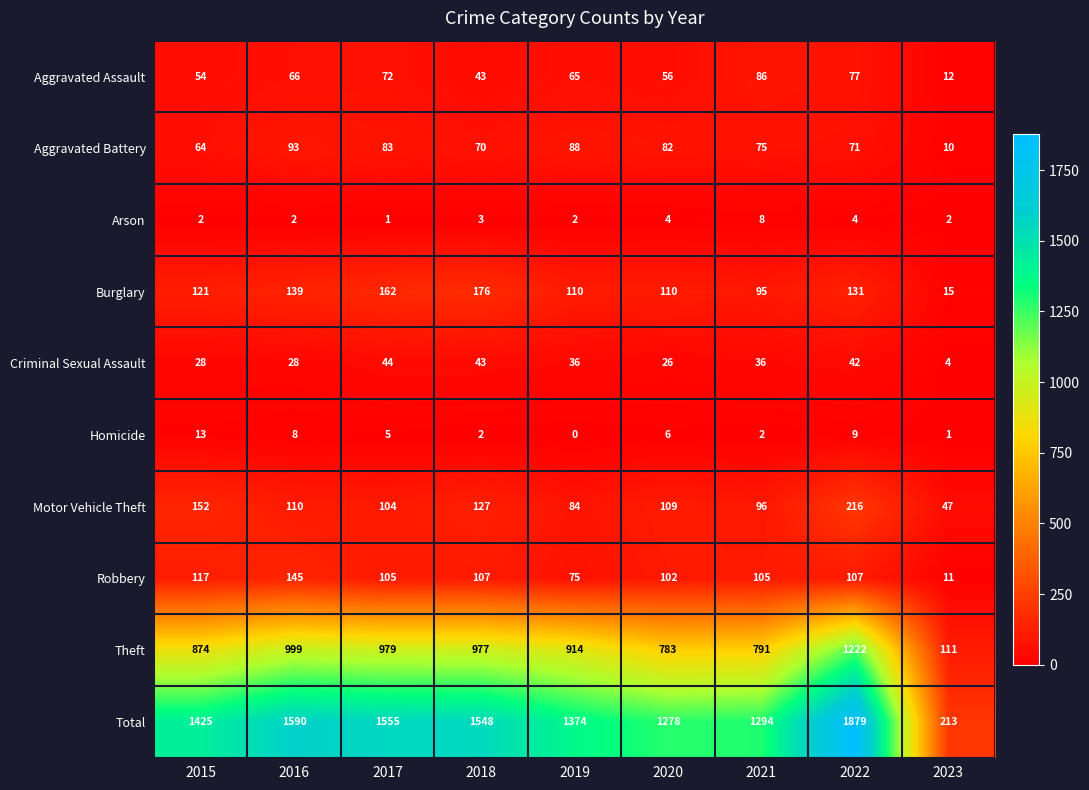

Rank the series by their maximum value, from lowest to highest.

Arson, Homicide, Criminal Sexual Assault, Aggravated Assault, Aggravated Battery, Robbery, Burglary, Motor Vehicle Theft, Theft, Total